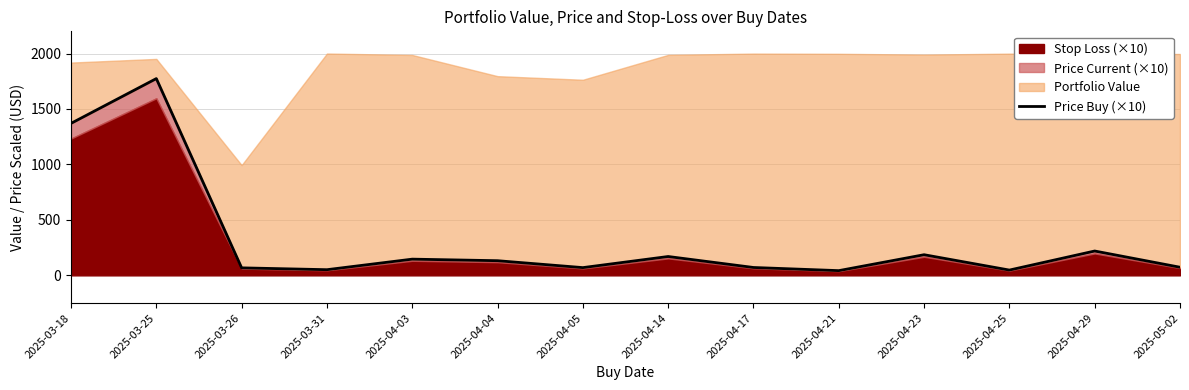

What is the greatest value displayed?

1774.0